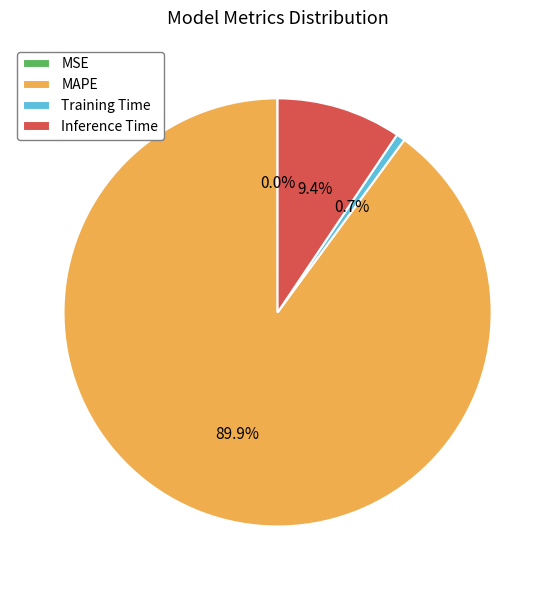

Which has a higher value, Inference Time or Training Time?

Inference Time